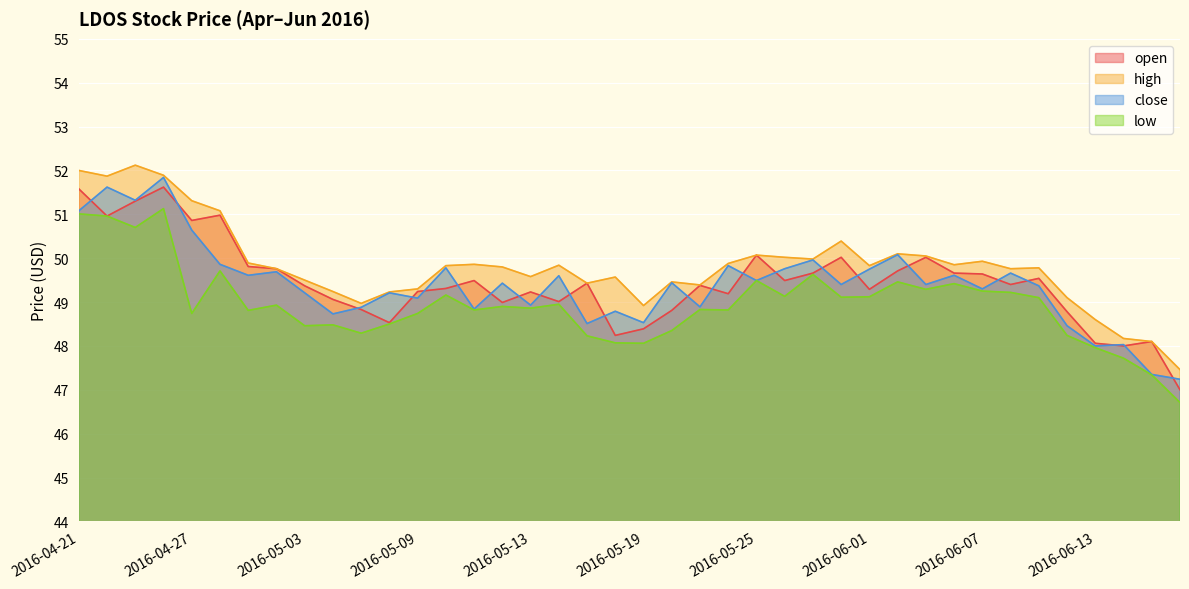

At which label does low first exceed 48?

2016-04-21